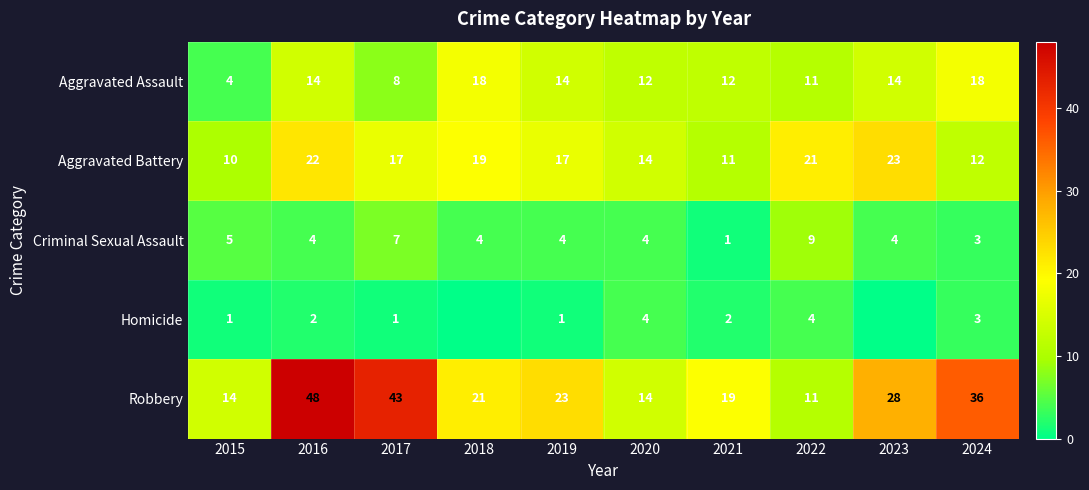

Read the Aggravated Battery value at 2024, to the nearest 5.

10